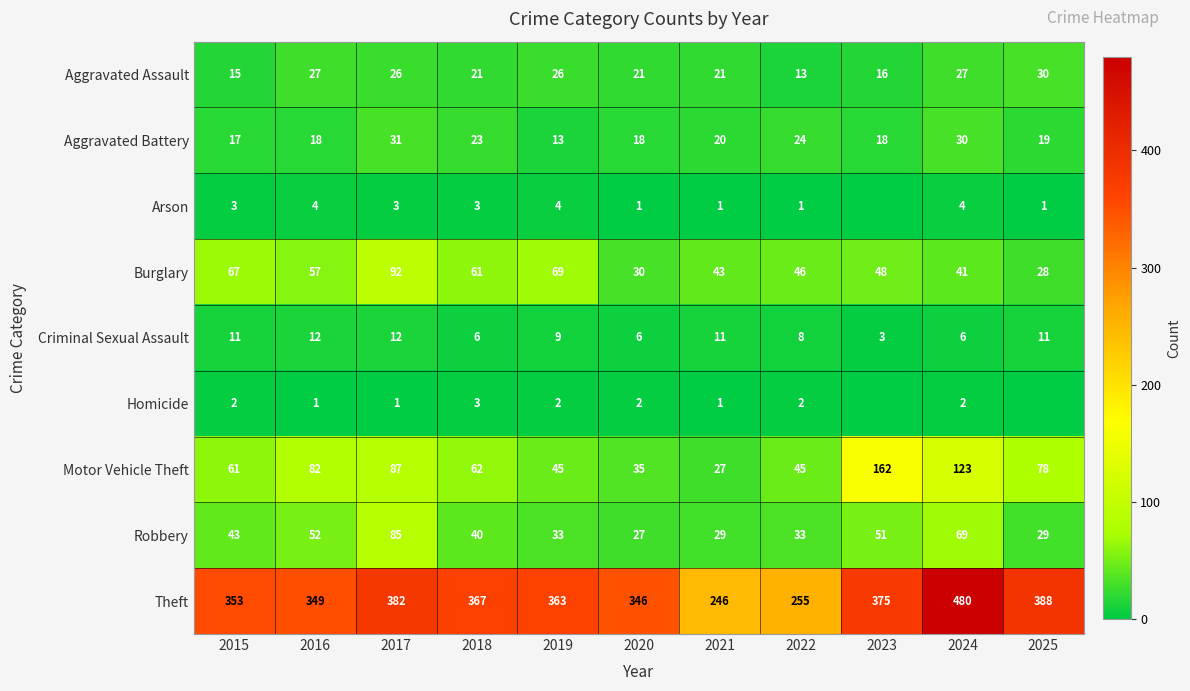

How many categories are shown in the chart?

11